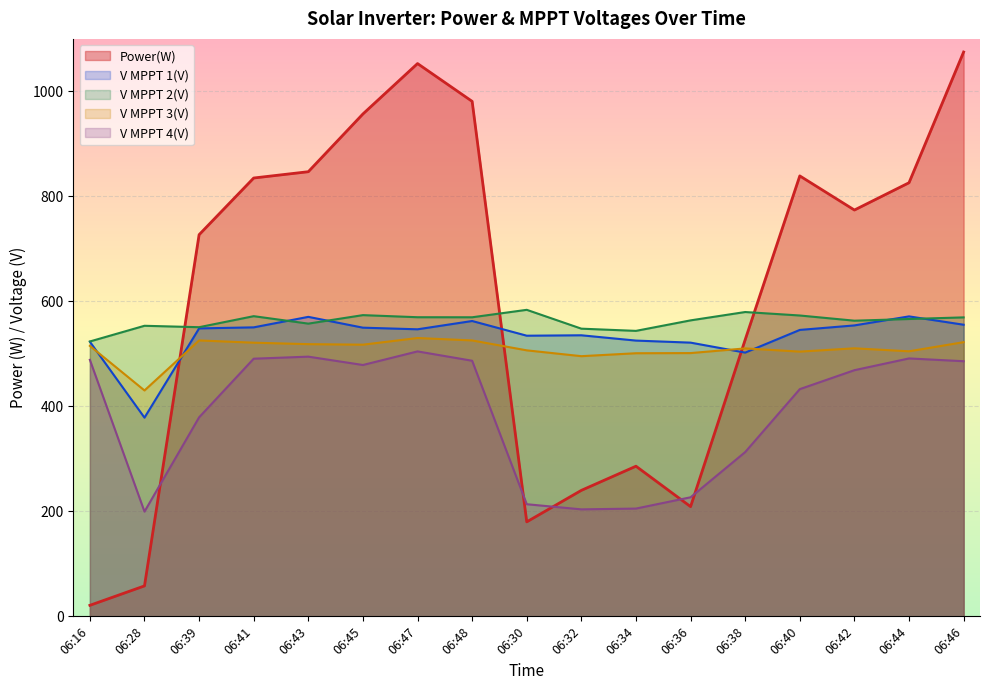

True or false: V MPPT 4(V) has more than 1 points higher than both neighbors.

True